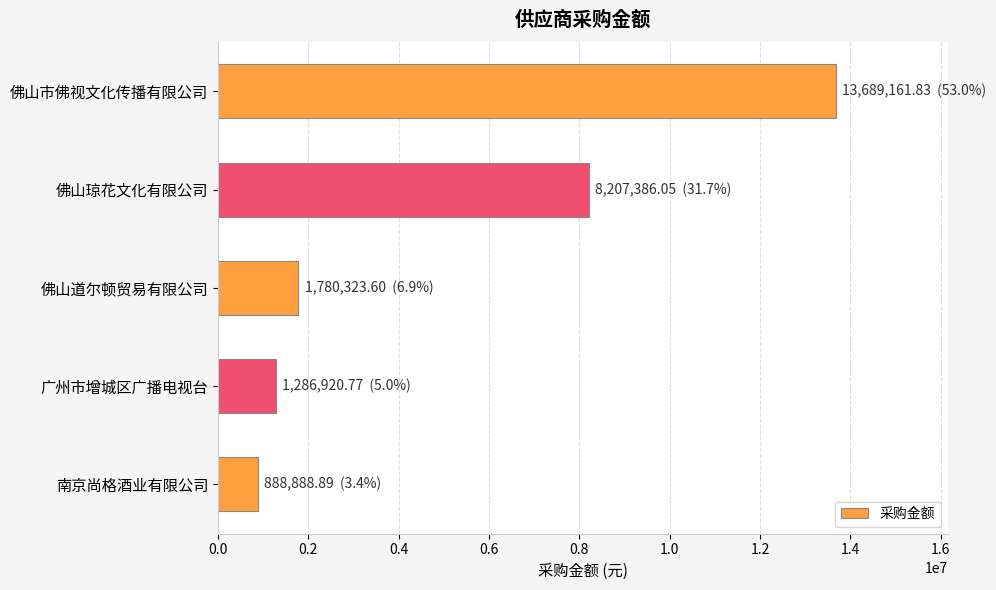

What is the average value?

5170536.2